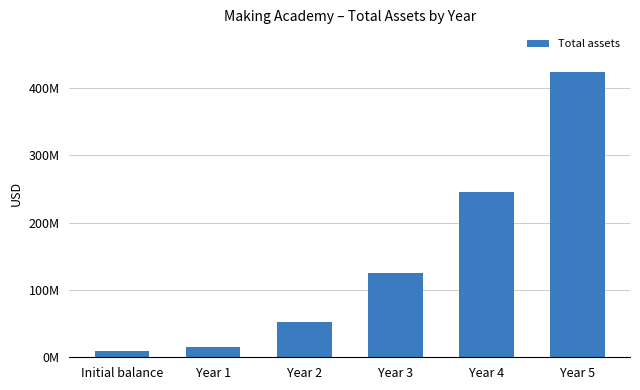

At which label does the data first exceed 124861522?

Year 3